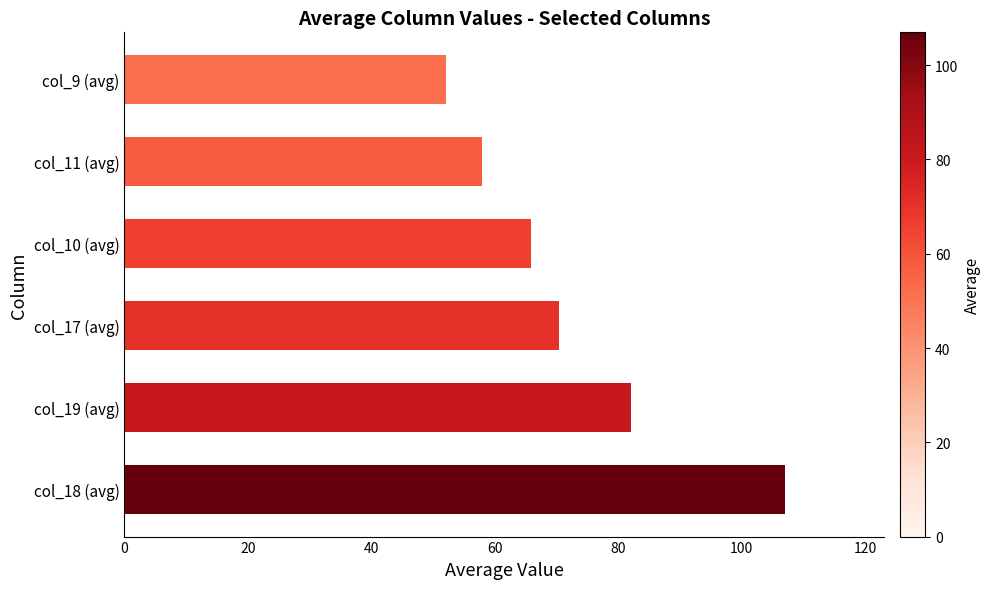

Does the chart contain stacked bars?

No